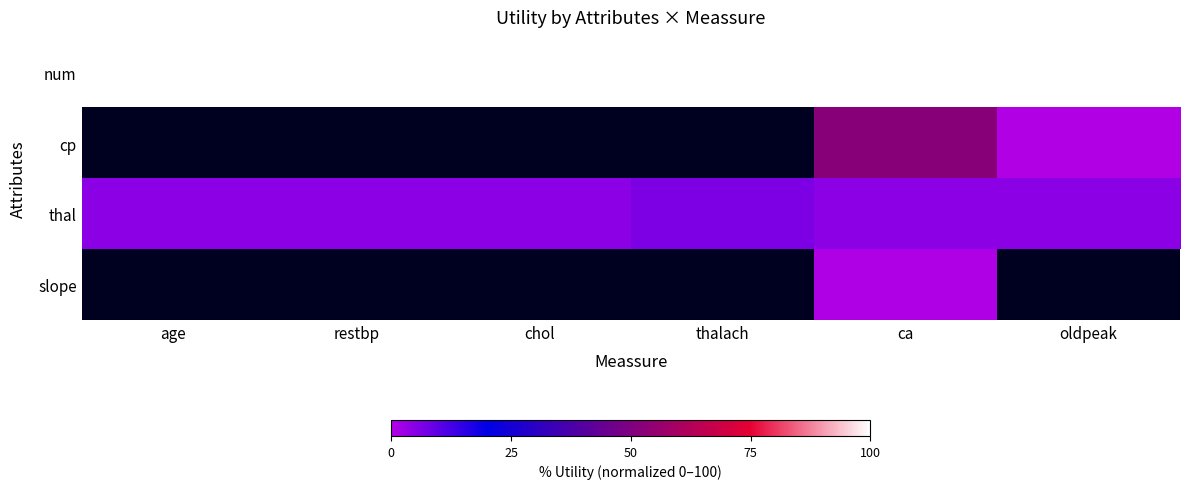

How many categories are shown in the chart?

6